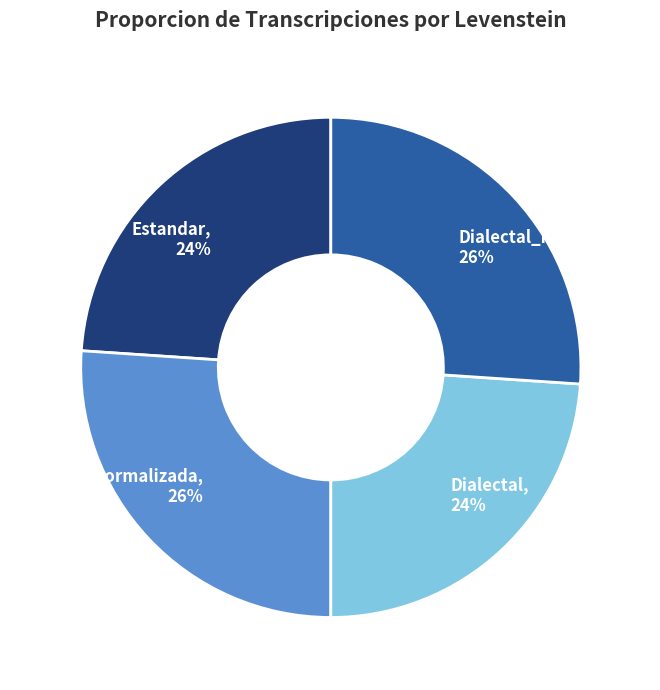

To the nearest percent, what is the average slice percentage?

25%